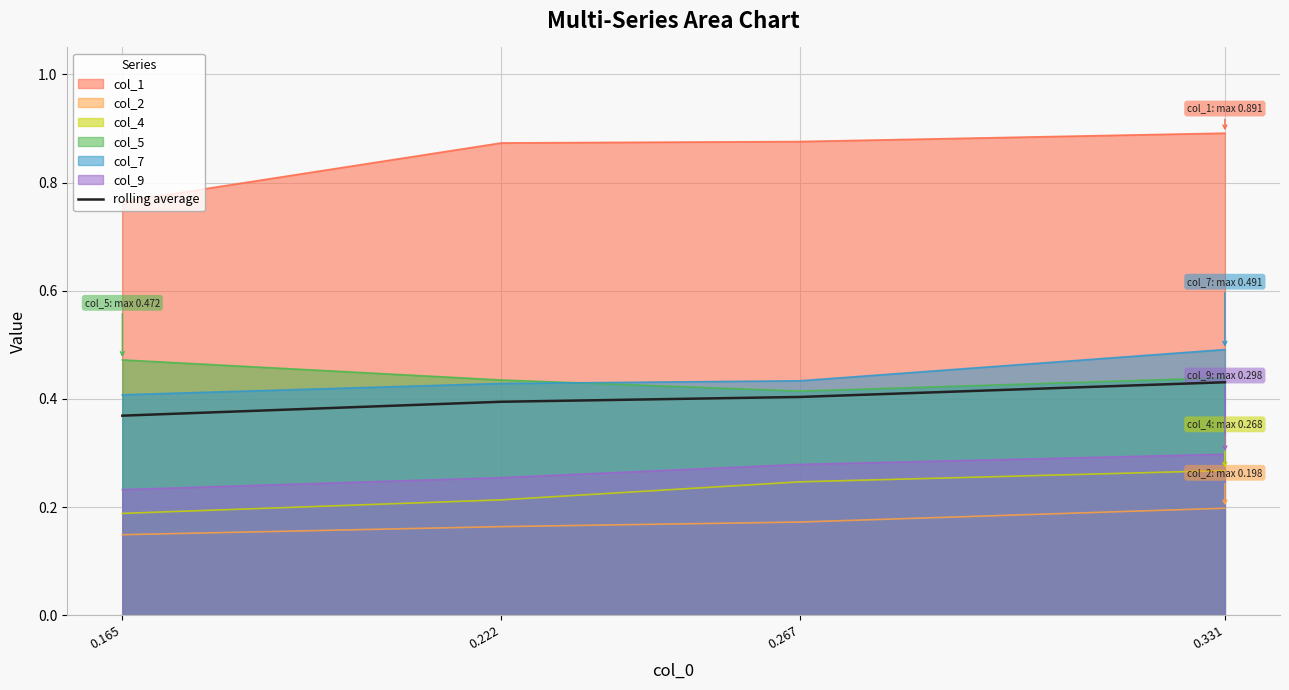

Reading left to right, list all the values displayed in this chart.

0.4	0.4	0.4	0.4